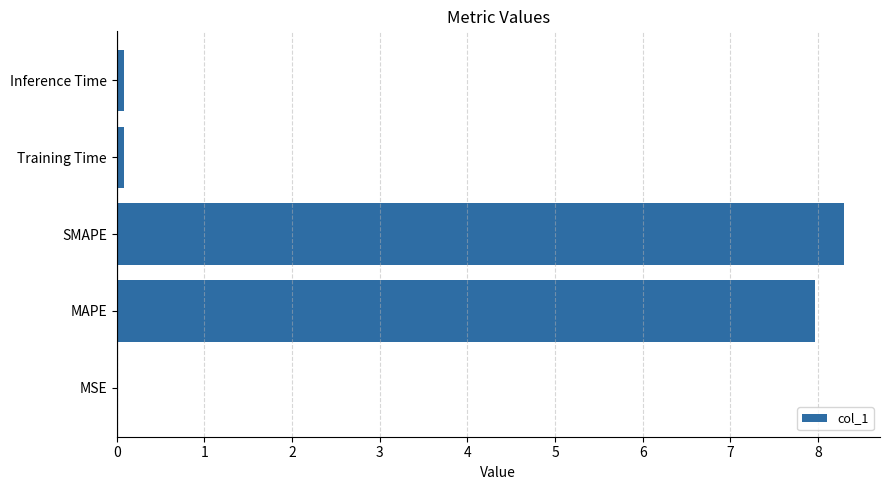

Which has a higher value, SMAPE or Inference Time?

SMAPE